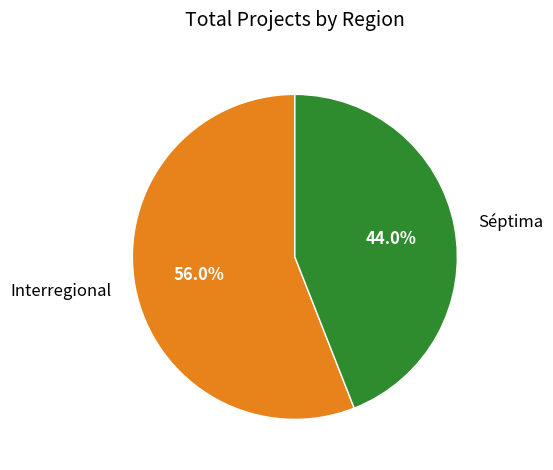

Combined, do Séptima and Interregional account for over 50%?

Yes